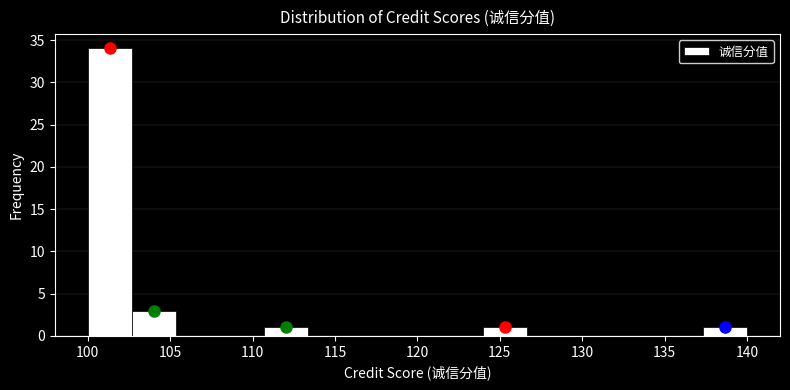

Which range on the x-axis has the tallest bar?

100.0 to 102.5